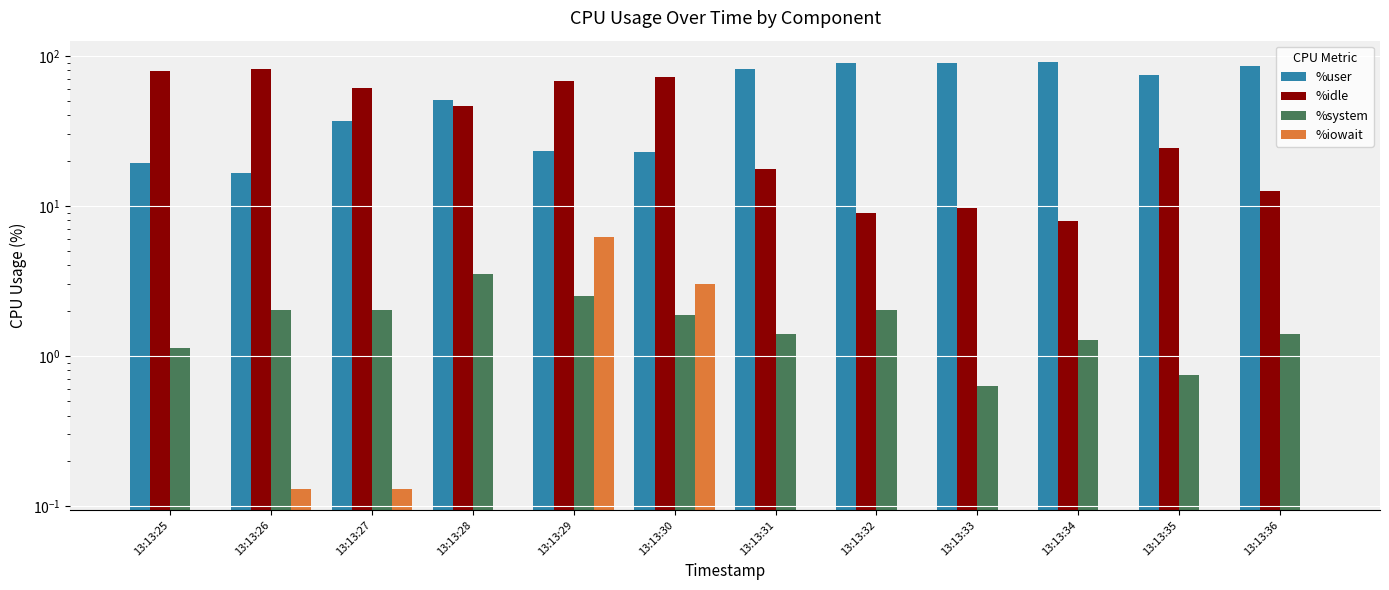

The value of %system at 13:13:31 is 1.4. True or false?

True